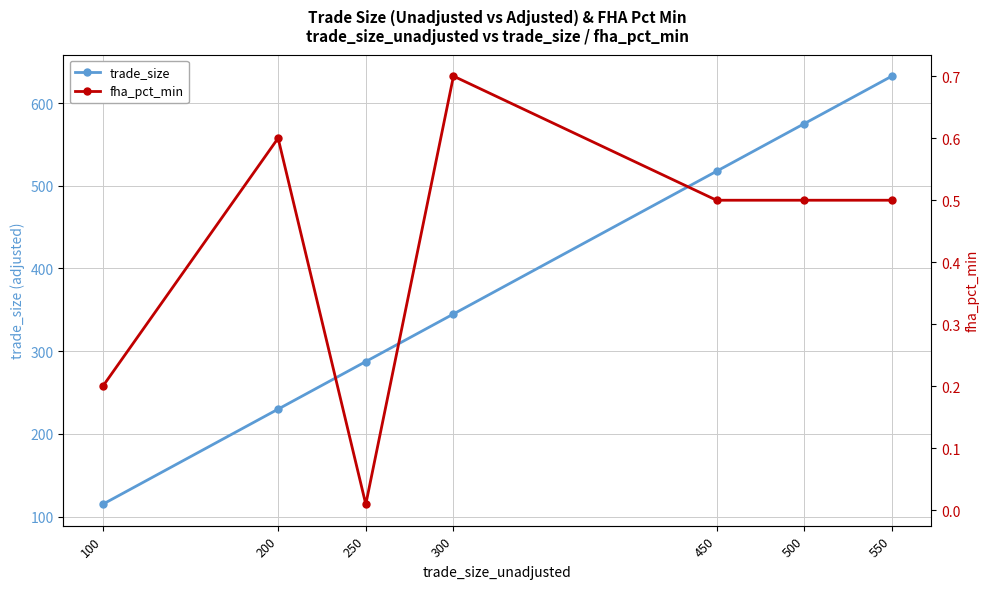

Rank the series by their maximum value, from highest to lowest.

trade_size, fha_pct_min